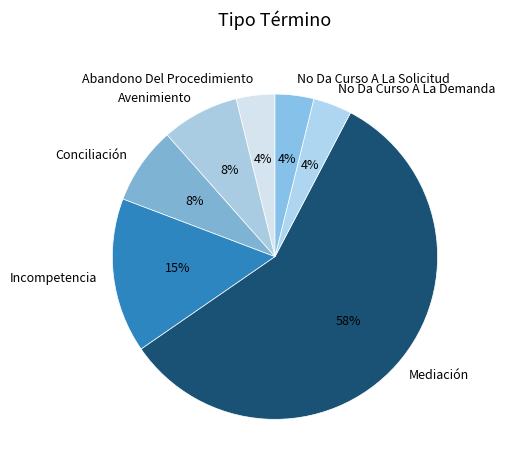

What is the largest slice in the pie chart?

Mediación